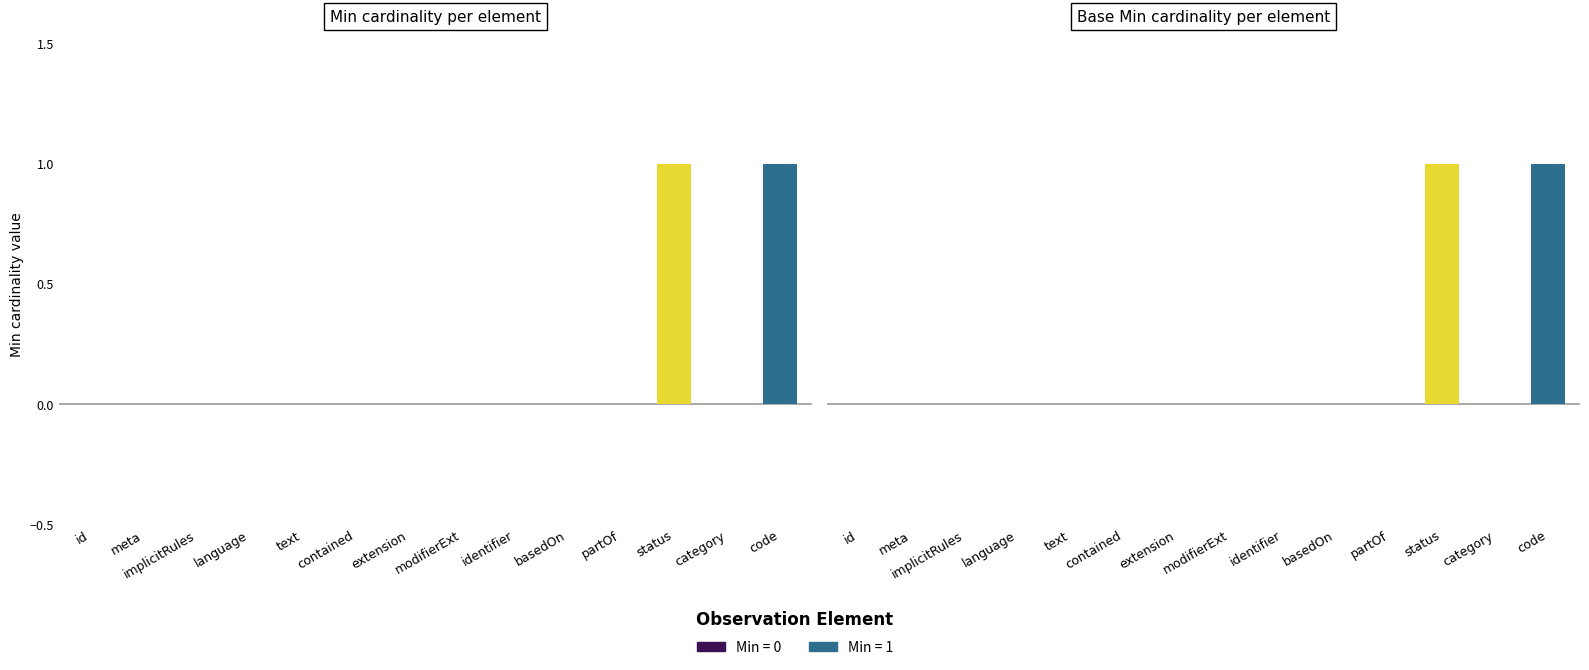

Which has a higher value, Observation.contained or Observation.category?

Observation.contained